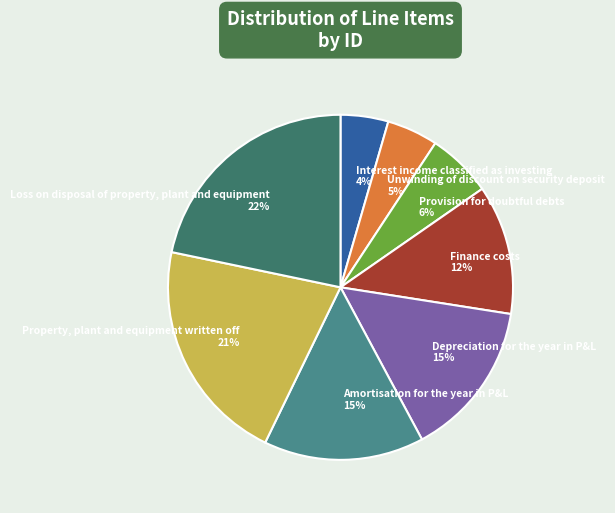

What is the ratio of the value at Finance costs 12% to the value at Property, plant and equipment written off 21%?

0.6